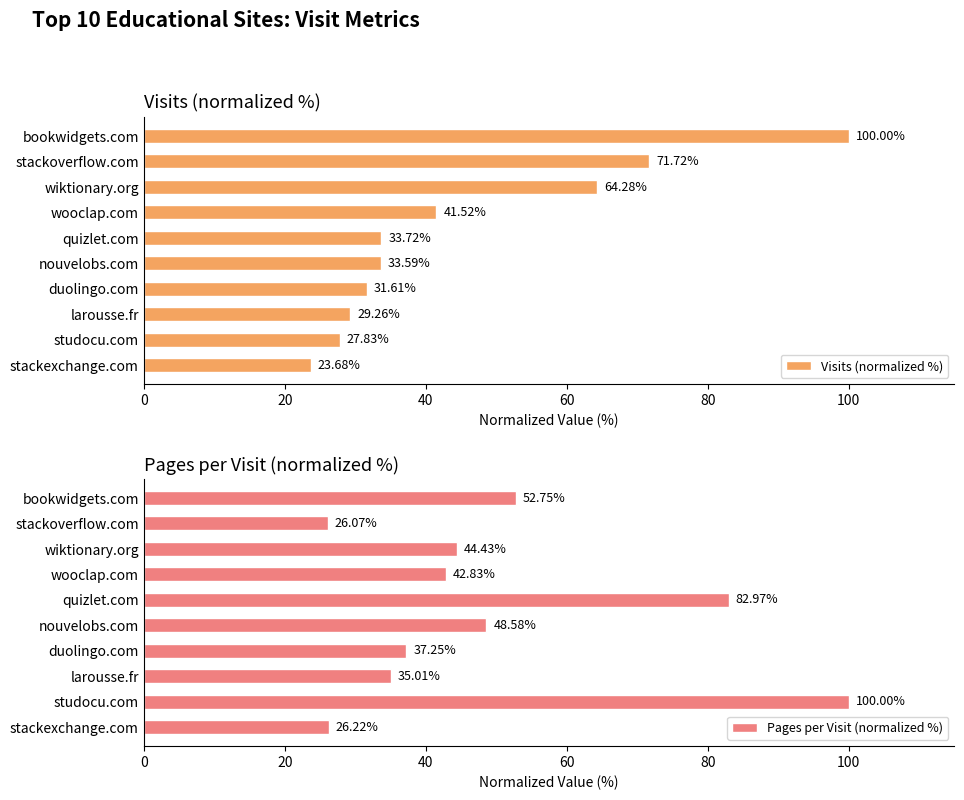

Rank the categories by Visits (normalized %) value from lowest to highest.

stackexchange.com, studocu.com, larousse.fr, duolingo.com, nouvelobs.com, quizlet.com, wooclap.com, wiktionary.org, stackoverflow.com, bookwidgets.com